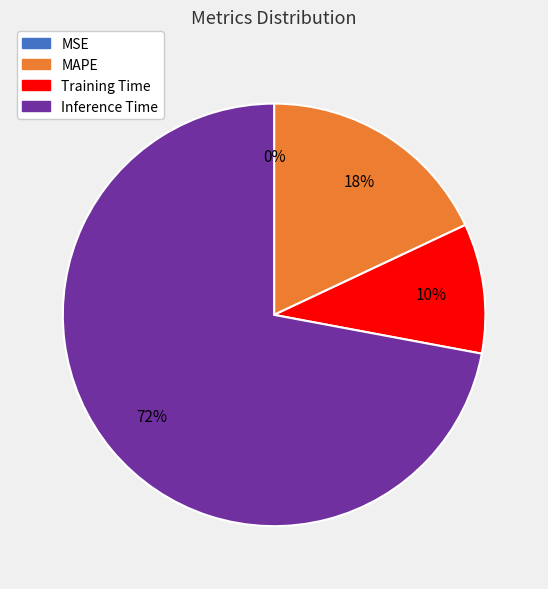

Combined, do SMAPE and MSE account for over 50%?

No